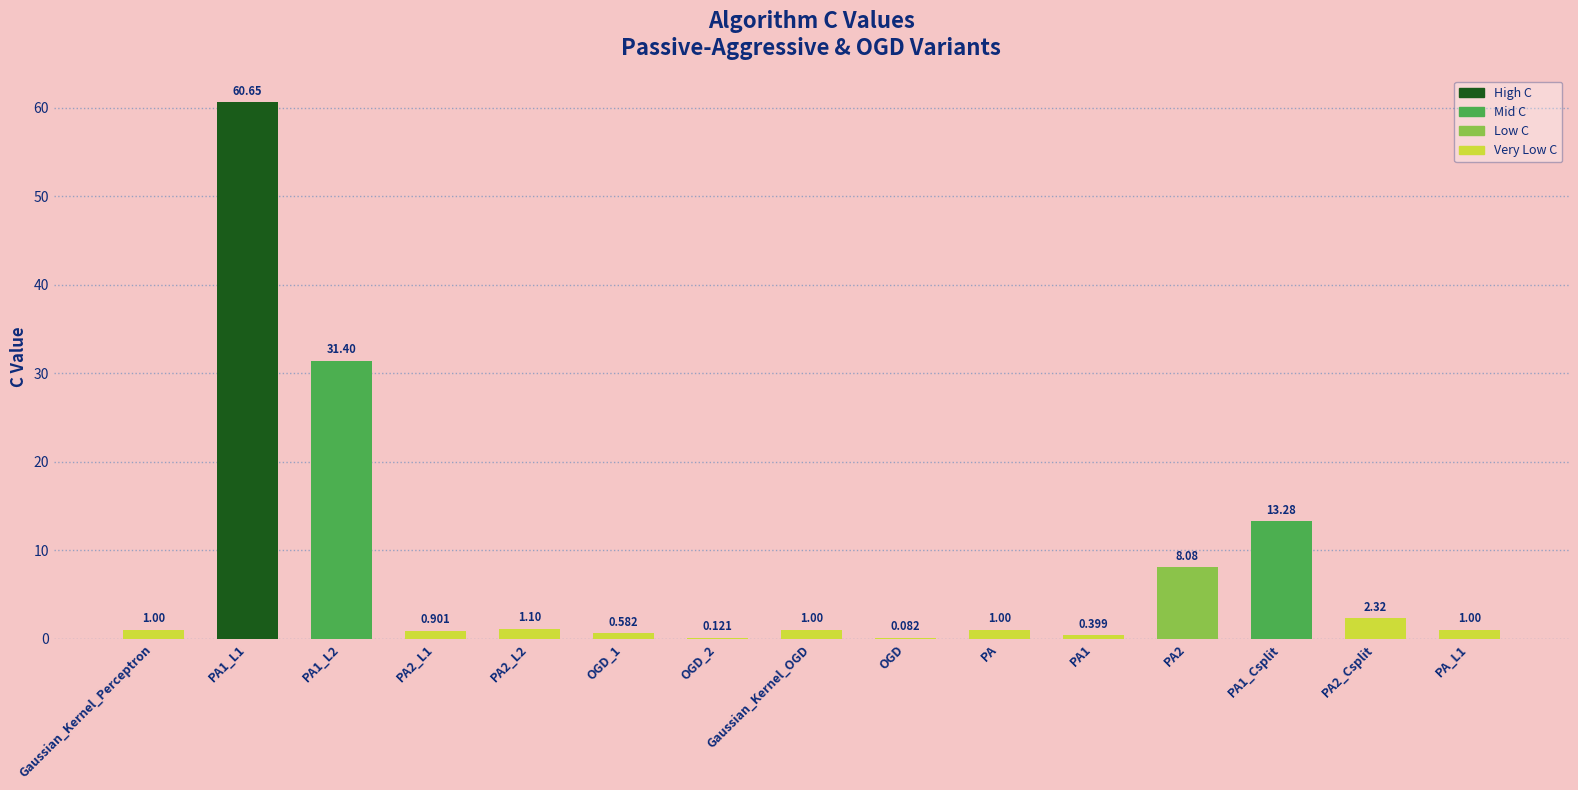

Reading right to left, what are all the values shown in this chart?

PA_L1=1.0	PA2_Csplit=2.3	PA1_Csplit=13.3	PA2=8.1	PA1=0.4	PA=1.0	OGD=0.1	Gaussian_Kernel_OGD=1.0	OGD_2=0.1	OGD_1=0.6	PA2_L2=1.1	PA2_L1=0.9	PA1_L2=31.4	PA1_L1=60.6	Gaussian_Kernel_Perceptron=1.0